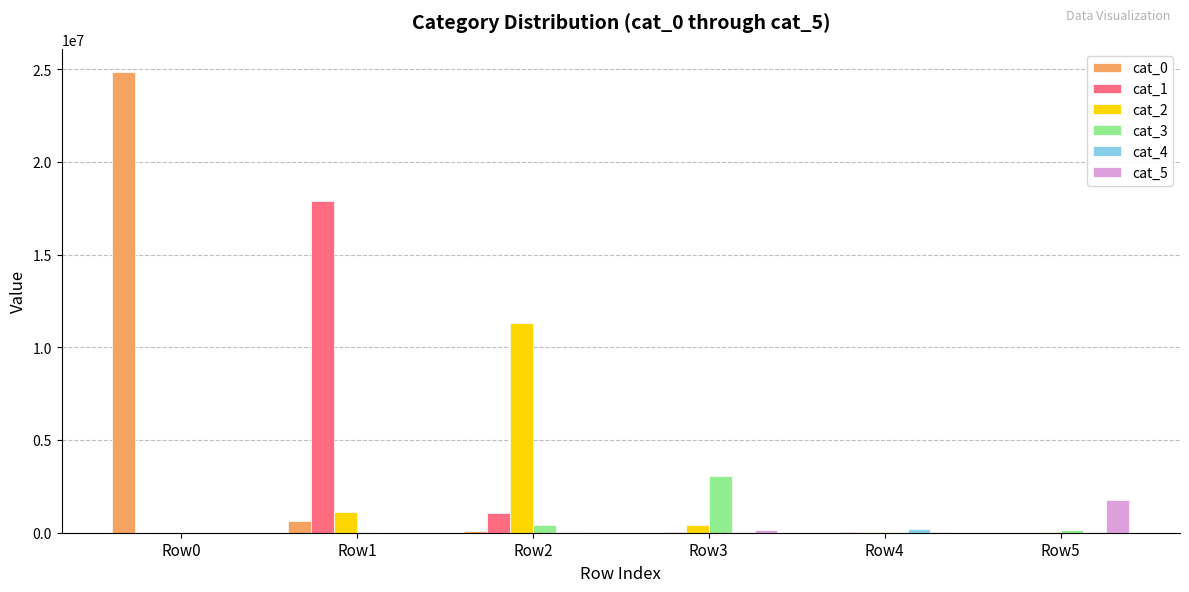

What is the total value across all series at Row5?

1977183